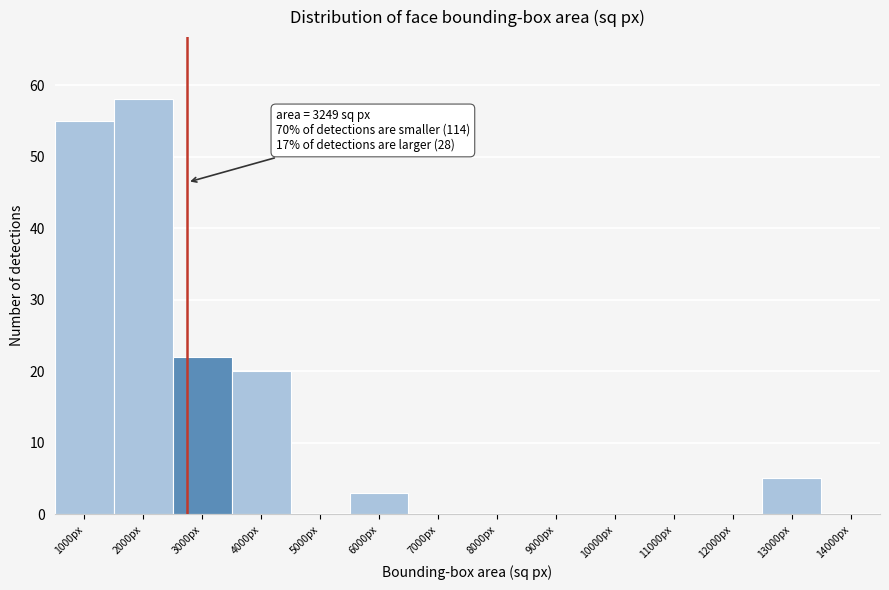

Reading left to right, what are all the values shown in this chart?

1000px=55	2000px=58	3000px=22	4000px=20	5000px=0	6000px=3	7000px=0	8000px=0	9000px=0	10000px=0	11000px=0	12000px=0	13000px=5	14000px=0